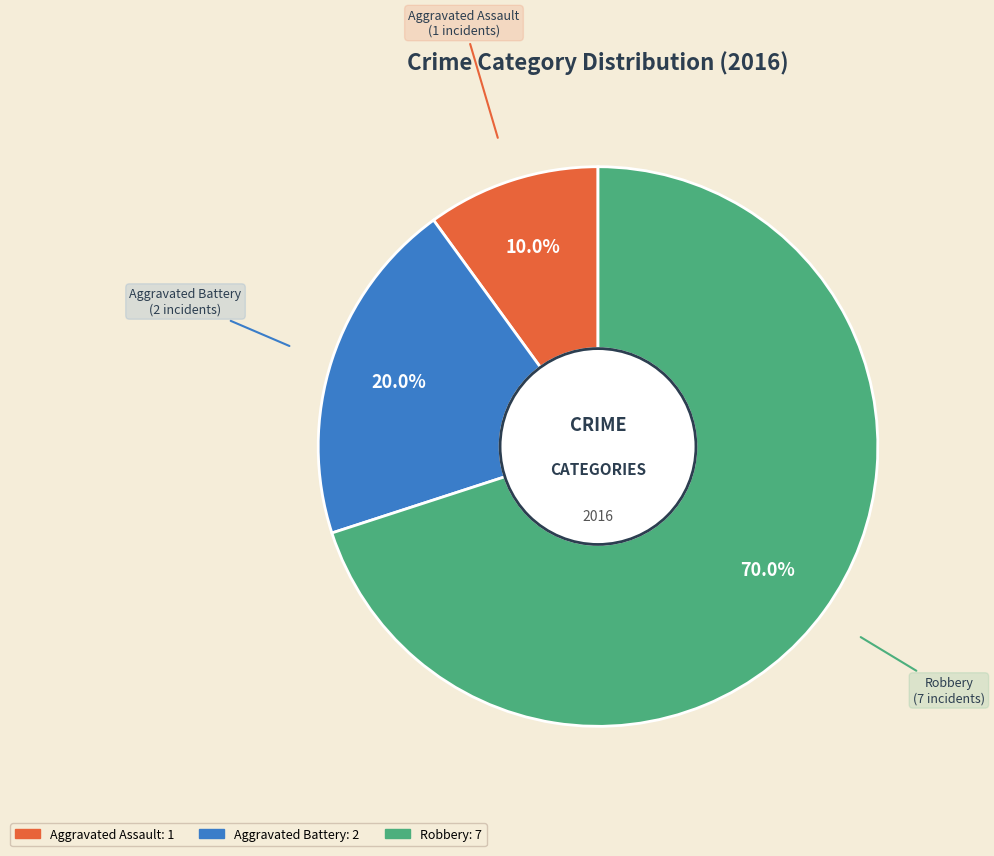

To the nearest percent, what is the difference between the Aggravated Assault and Robbery slice percentages?

60%